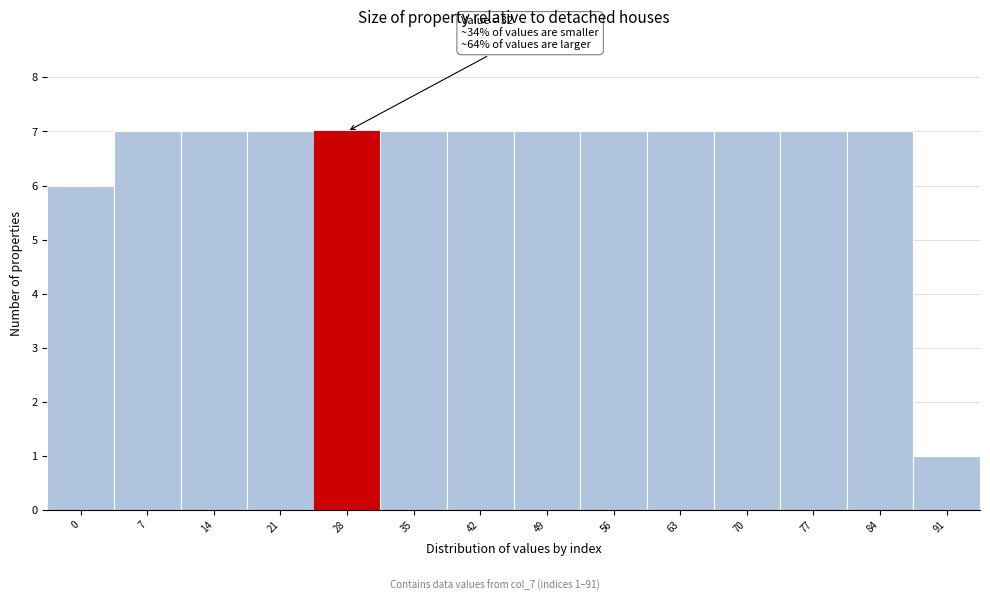

Reading left to right, what are all the values shown in this chart?

6	7	7	7	7	7	7	7	7	7	7	7	7	1